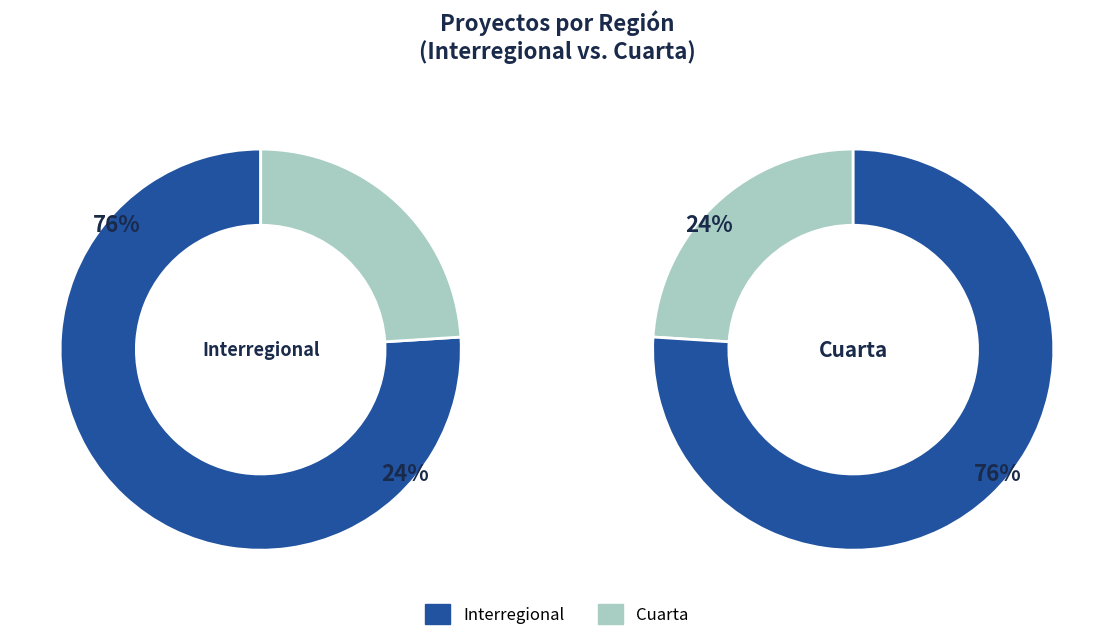

Rank the categories by value from lowest to highest.

Cuarta, Interregional